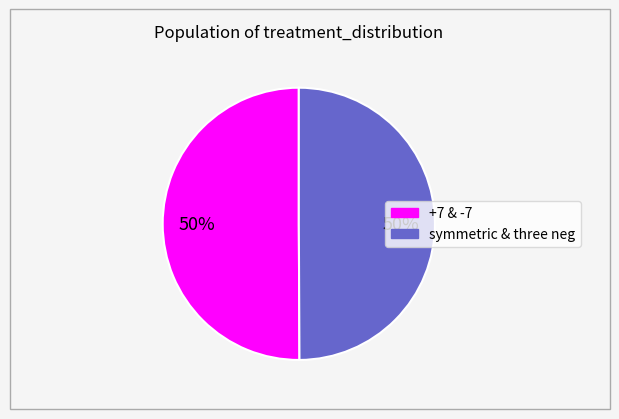

To the nearest percent, what is the average slice percentage?

50%